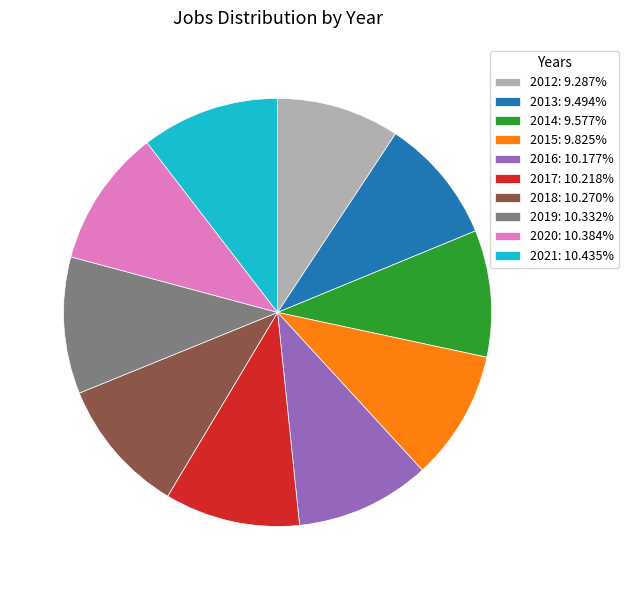

Is it true that 2015 is 10% of the pie?

True